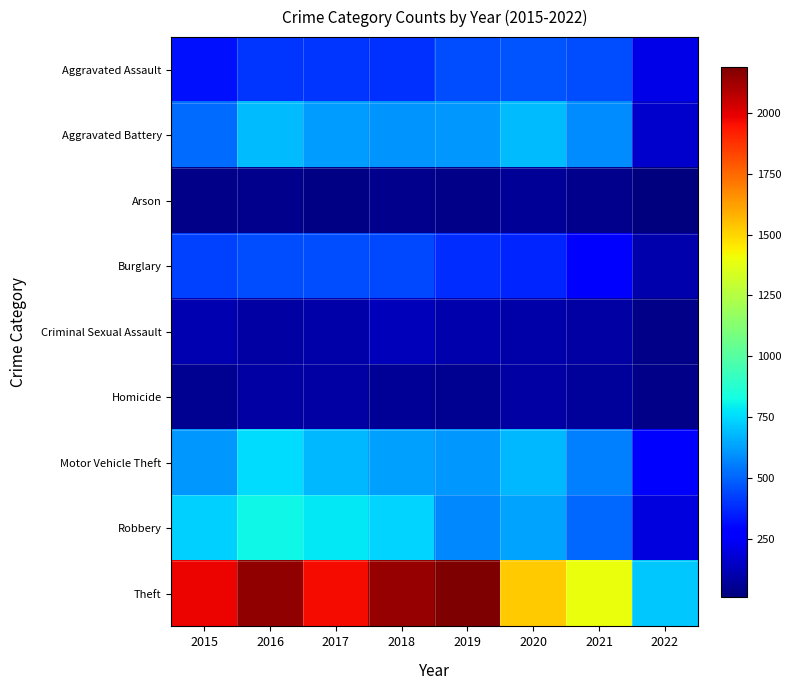

At 2021, list the series in order from smallest to largest.

Arson, Homicide, Criminal Sexual Assault, Burglary, Aggravated Assault, Robbery, Motor Vehicle Theft, Aggravated Battery, Theft